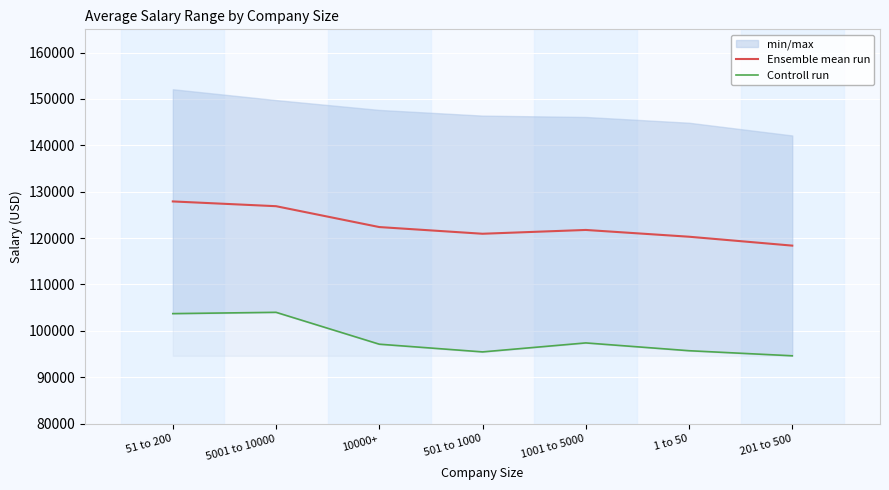

The Ensemble mean run series shows 189563.6 at 201 to 500. True or false?

False